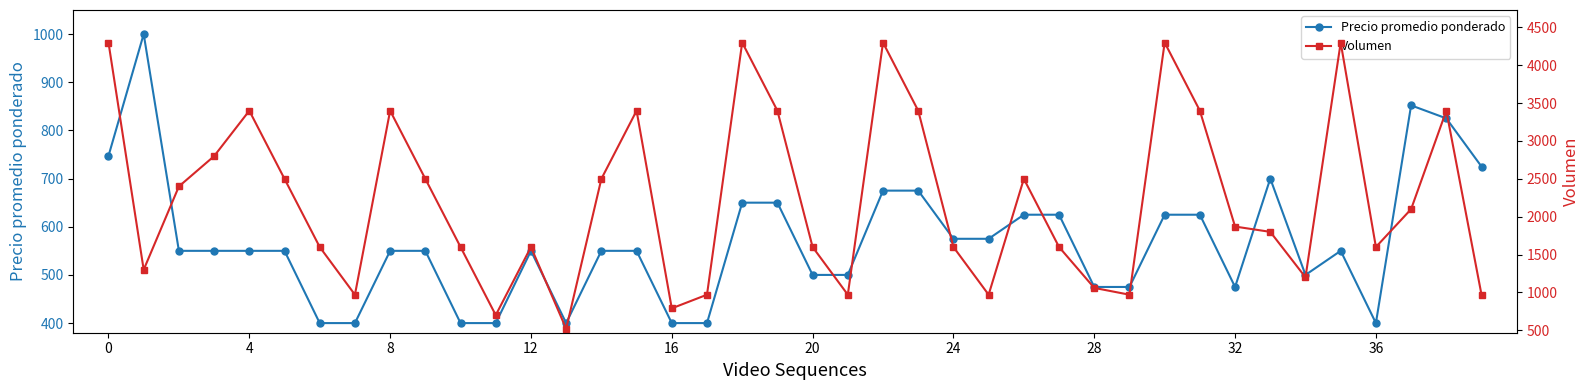

What is the highest value of the Volumen series?

4300